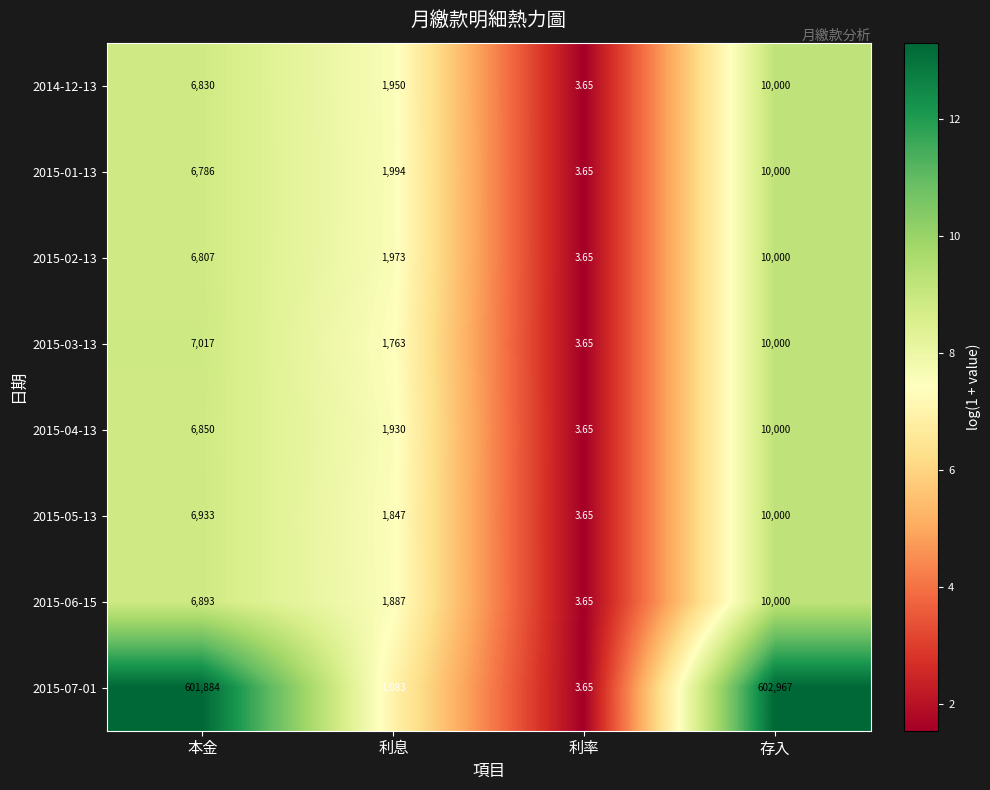

How many categories are shown in the chart?

4